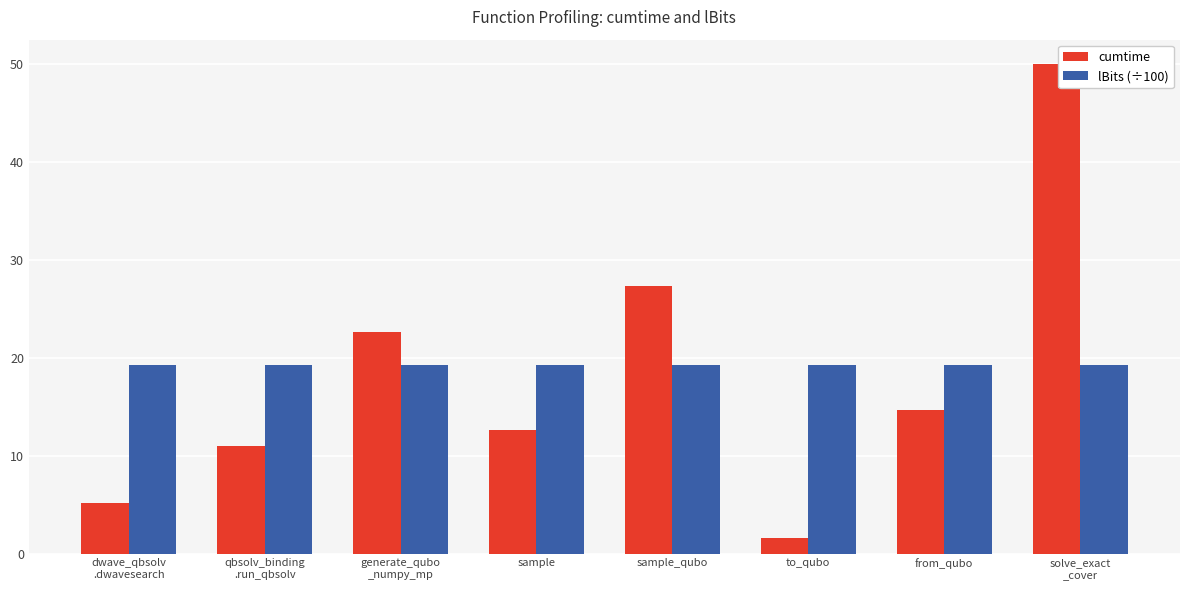

What are all the series names shown in the legend?

cumtime, lBits (÷100)